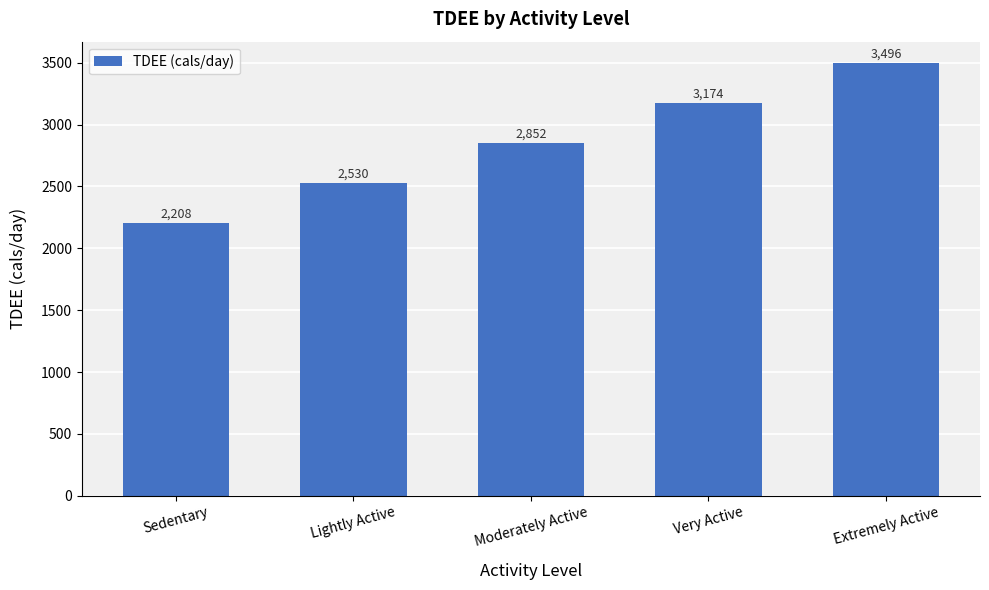

What is the value of the 1st bar from the left?

2207.7